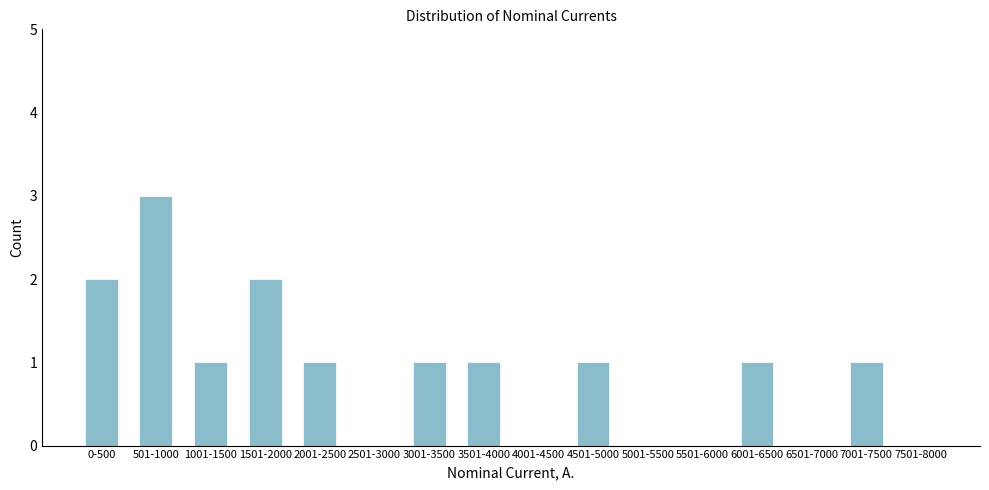

Reading left to right, list all the values displayed in this chart.

0-500=2	501-1000=3	1001-1500=1	1501-2000=2	2001-2500=1	2501-3000=0	3001-3500=1	3501-4000=1	4001-4500=0	4501-5000=1	5001-5500=0	5501-6000=0	6001-6500=1	6501-7000=0	7001-7500=1	7501-8000=0